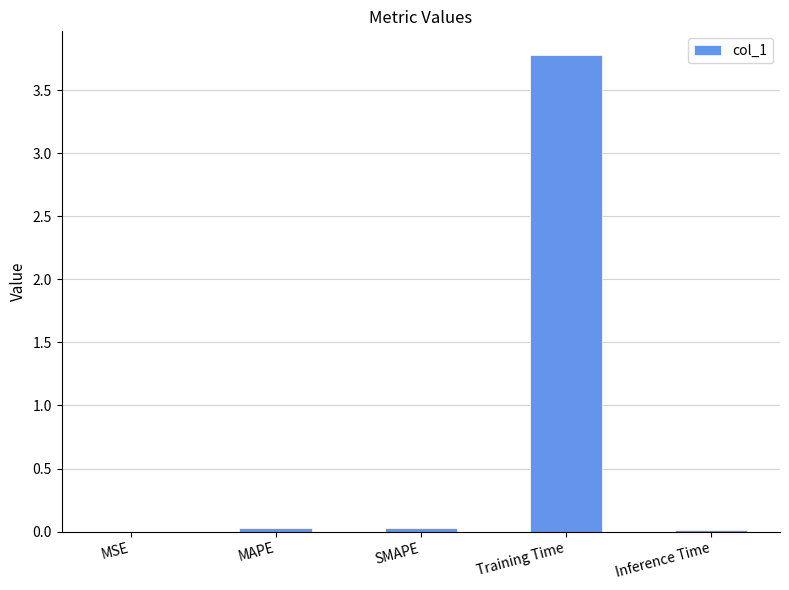

True or false: the data shows 0.0 at MAPE.

True